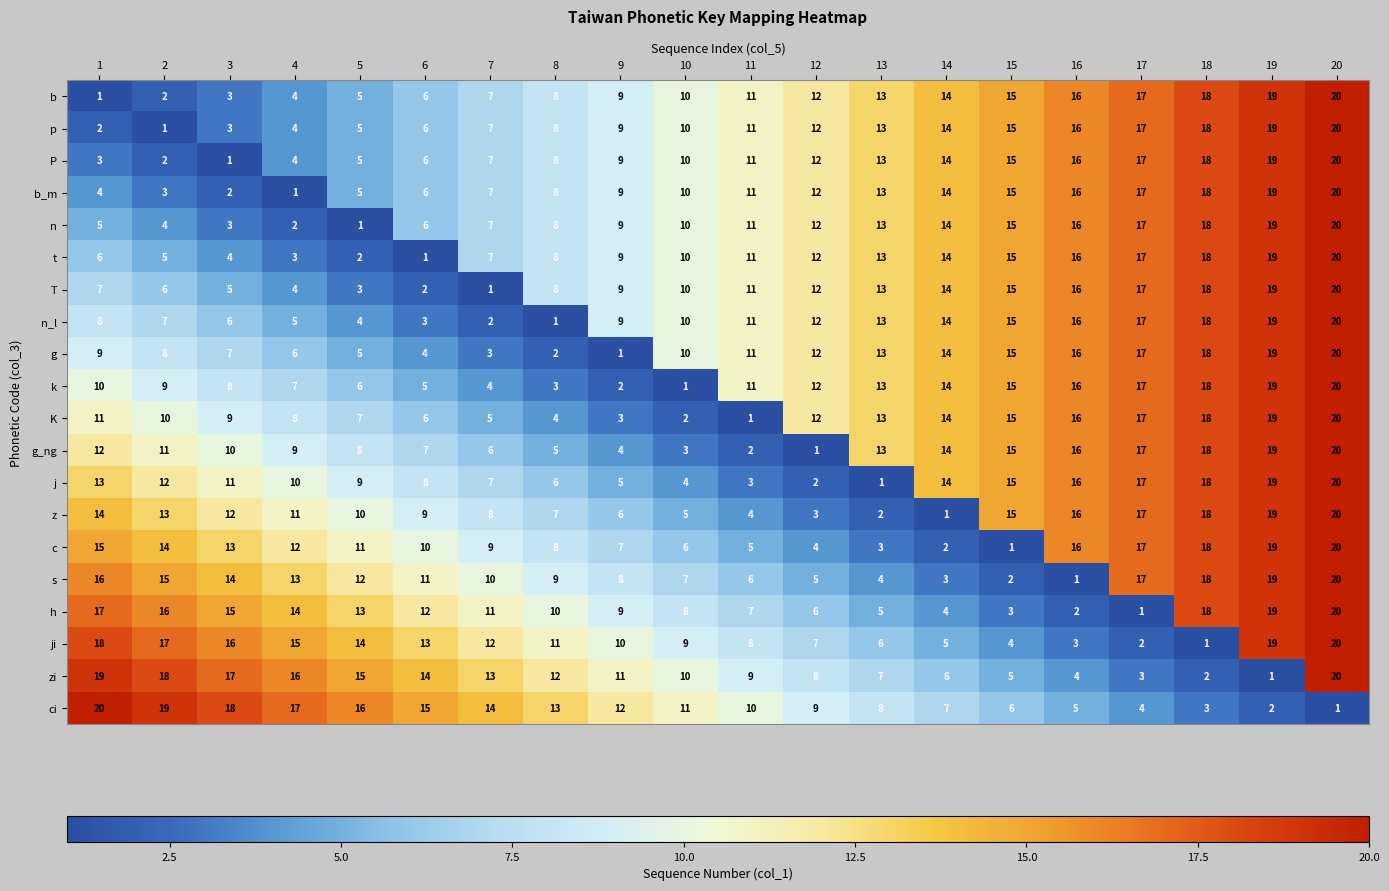

What is the greatest value displayed?

20